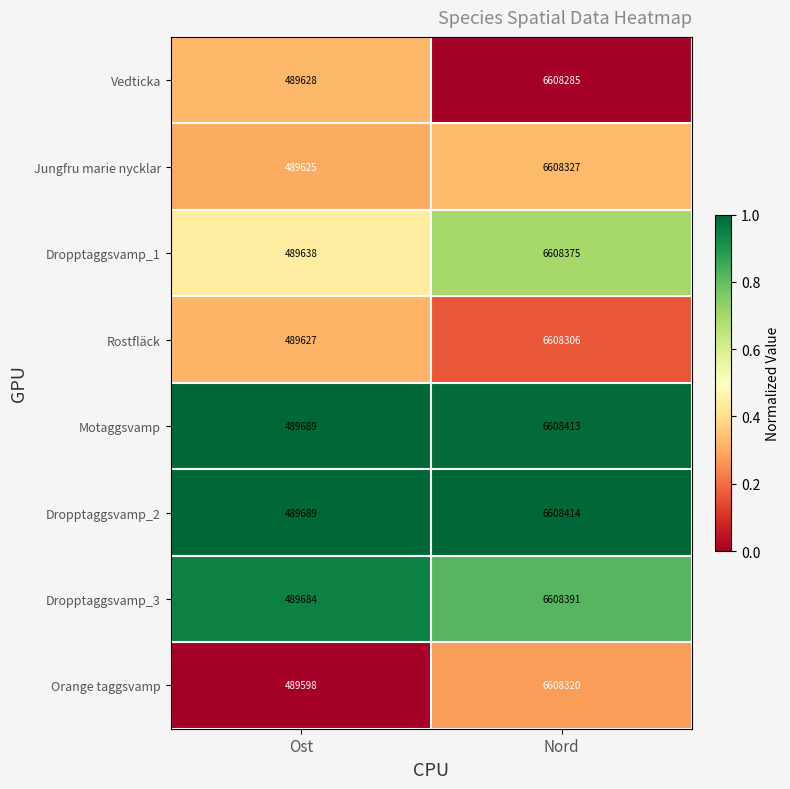

What is the greatest value displayed?

6608414